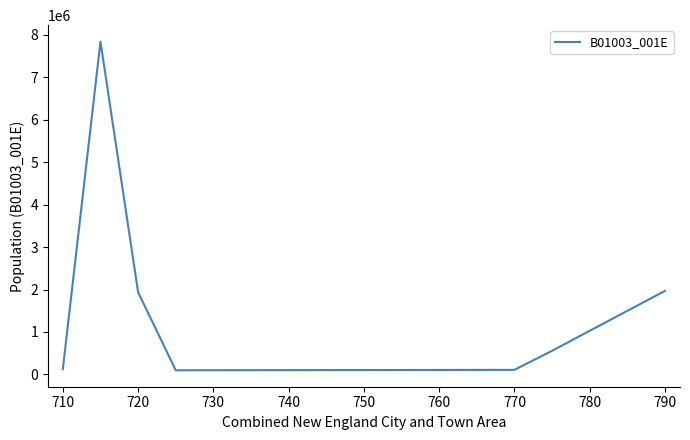

How many interior local valleys (lower than both neighbors) does the data have?

1